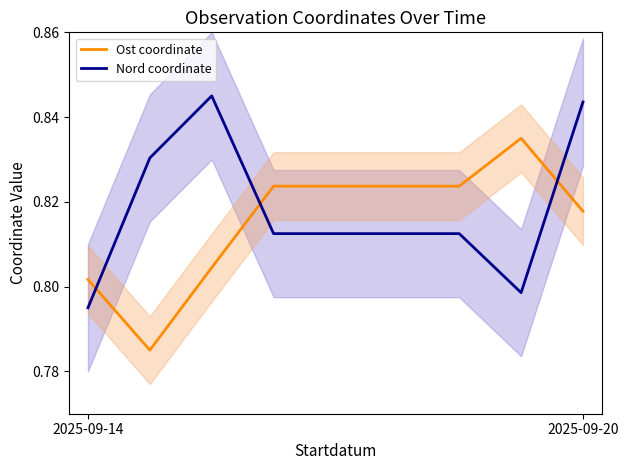

Is this an area chart (filled region under the line)?

No